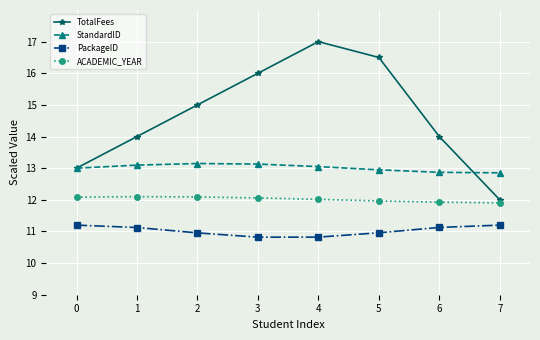

What is the difference between the highest and lowest values at 1?

2.9